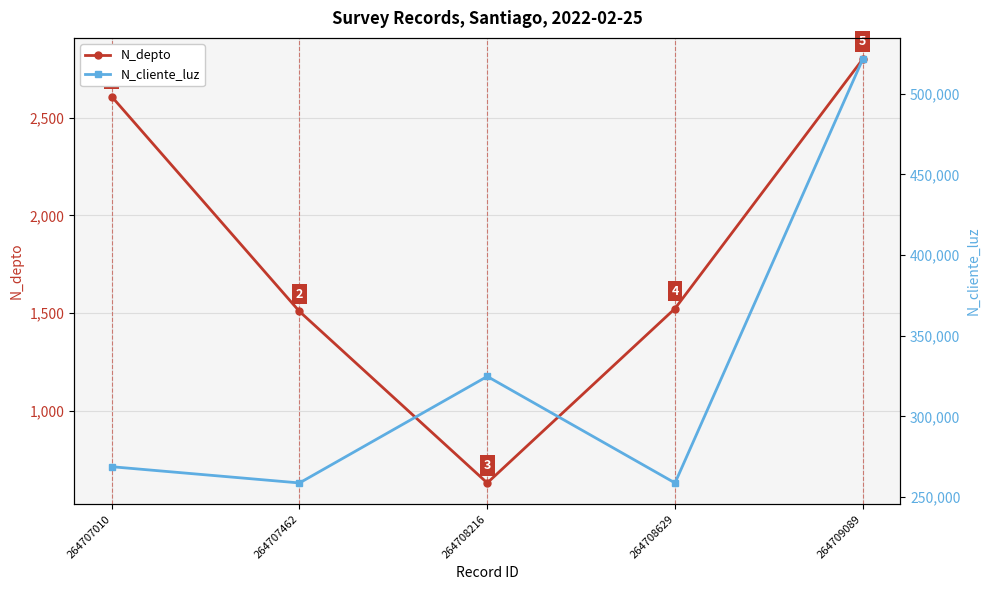

At which label does N_cliente_luz reach its peak?

264709089